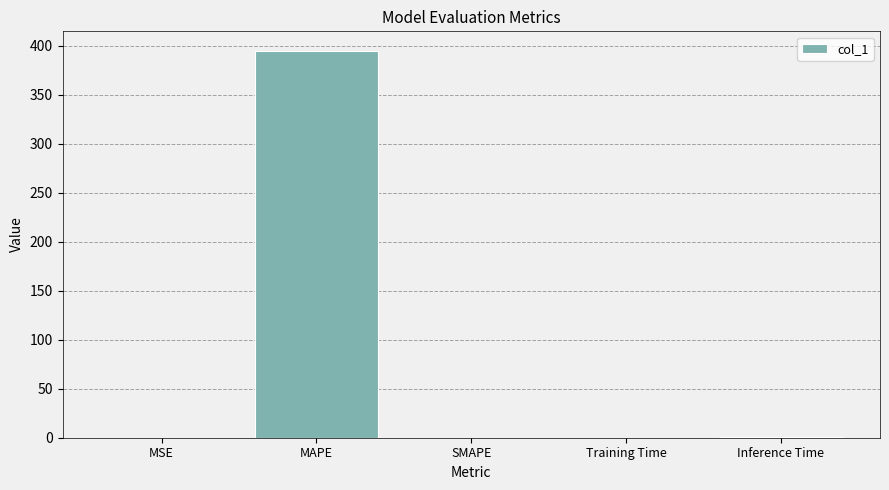

The chart shows a value of 0.0 at SMAPE. True or false?

True